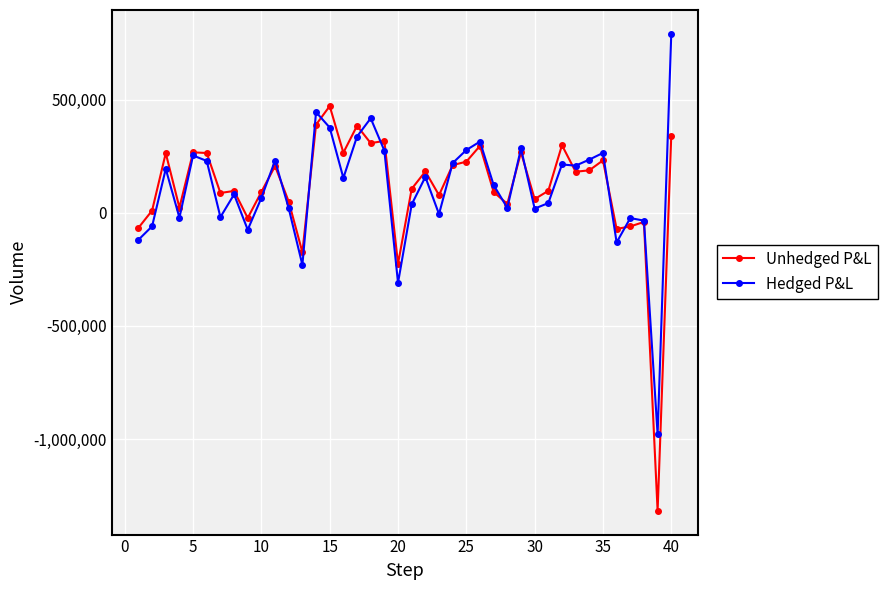

What is the highest value of the Hedged P&L series?

792478.7